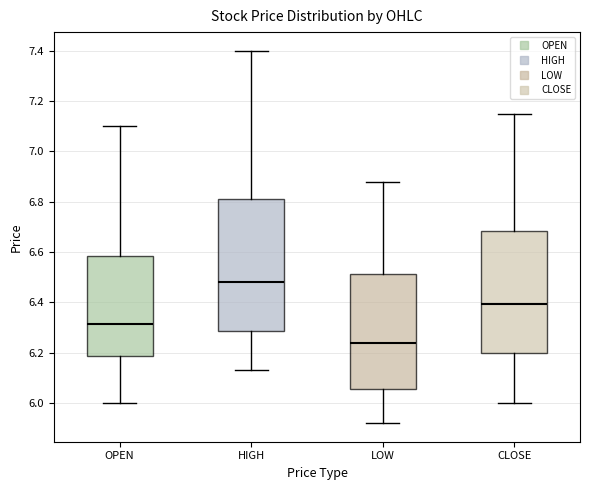

Comparing the boxes themselves (not the whiskers), which one is the tallest?

HIGH